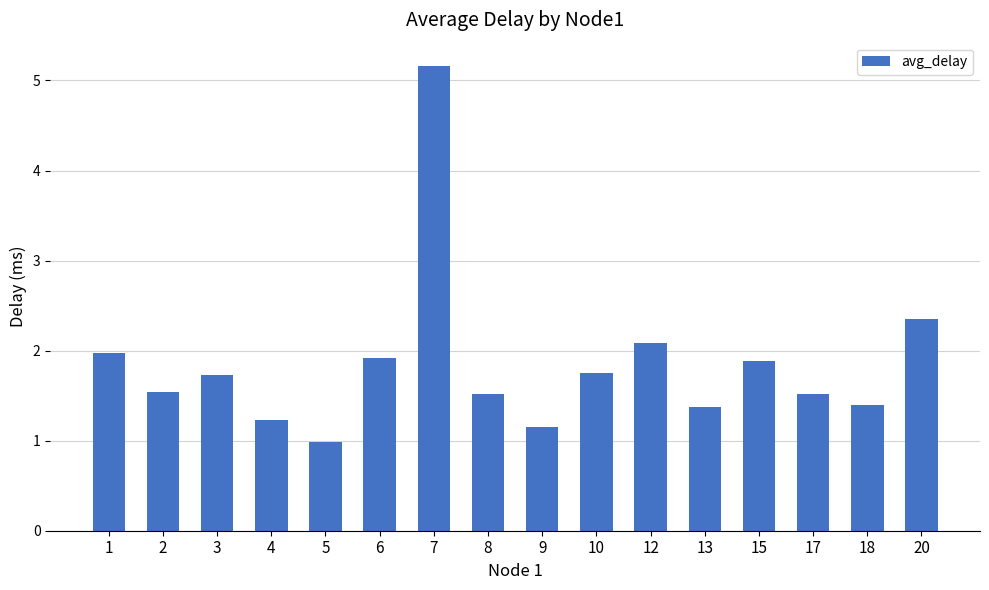

What is the difference between the maximum and minimum values?

4.2